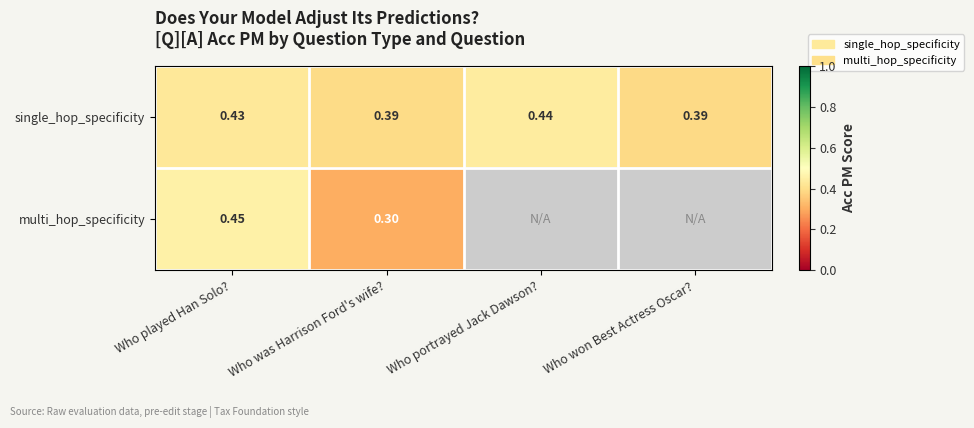

Between Who played Han Solo? and Who was Harrison Ford's wife?, which series saw the biggest shift?

multi_hop_specificity